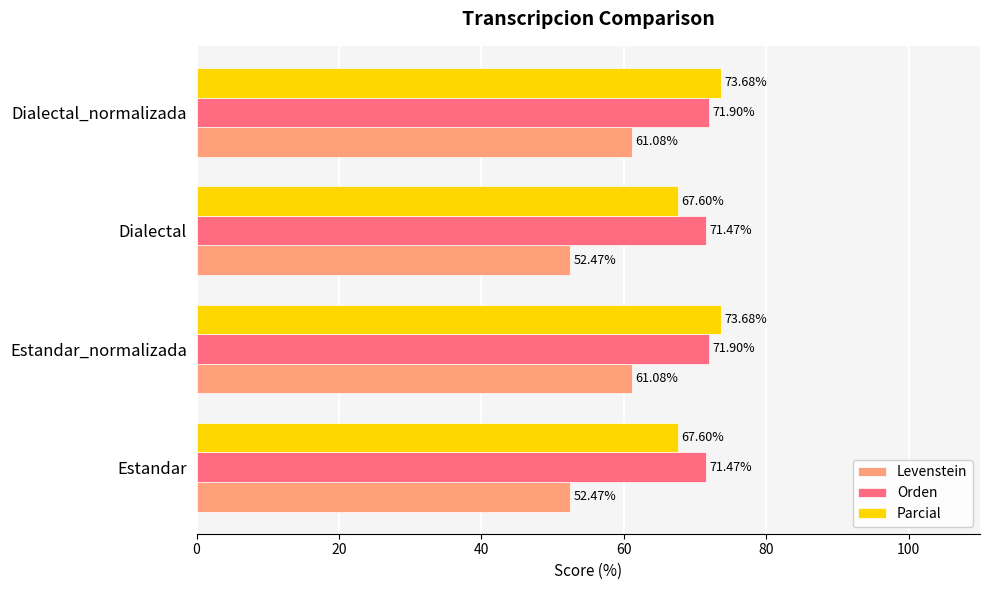

What is the difference between the maximum and minimum values in the Parcial series?

6.1